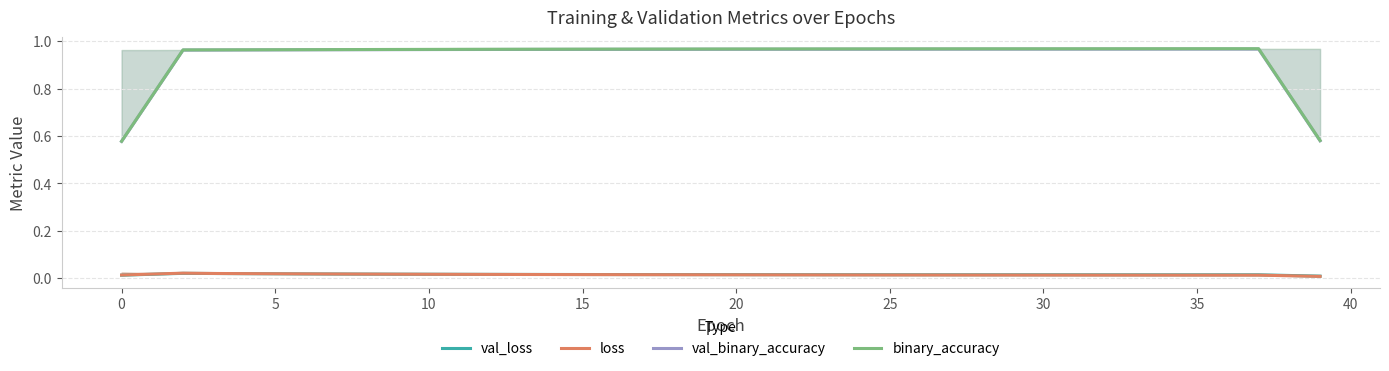

At how many categories does at least one series exceed 0?

40